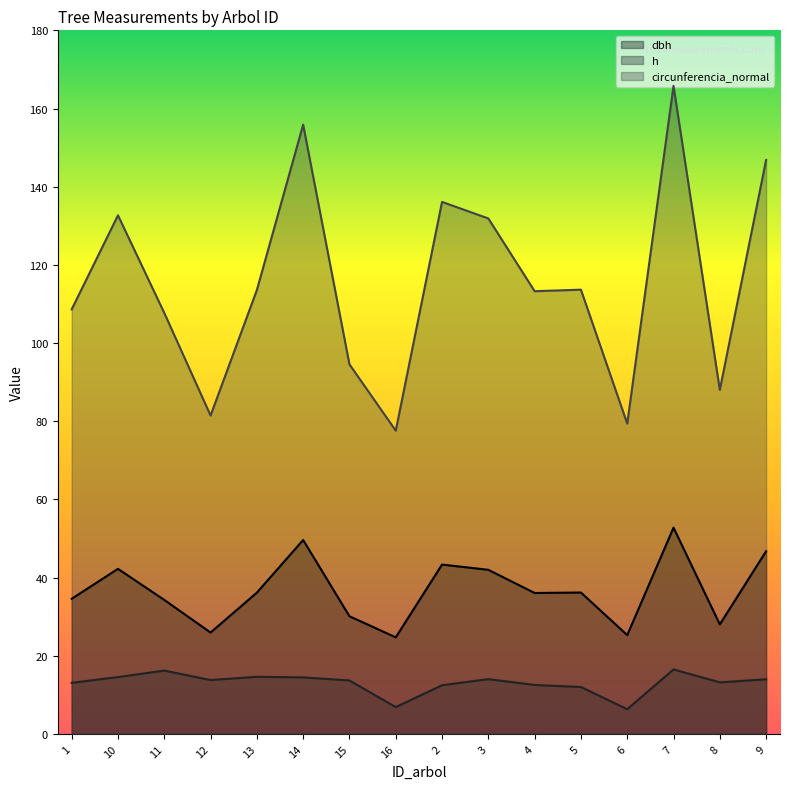

At which category is the sum across all series the highest?

7